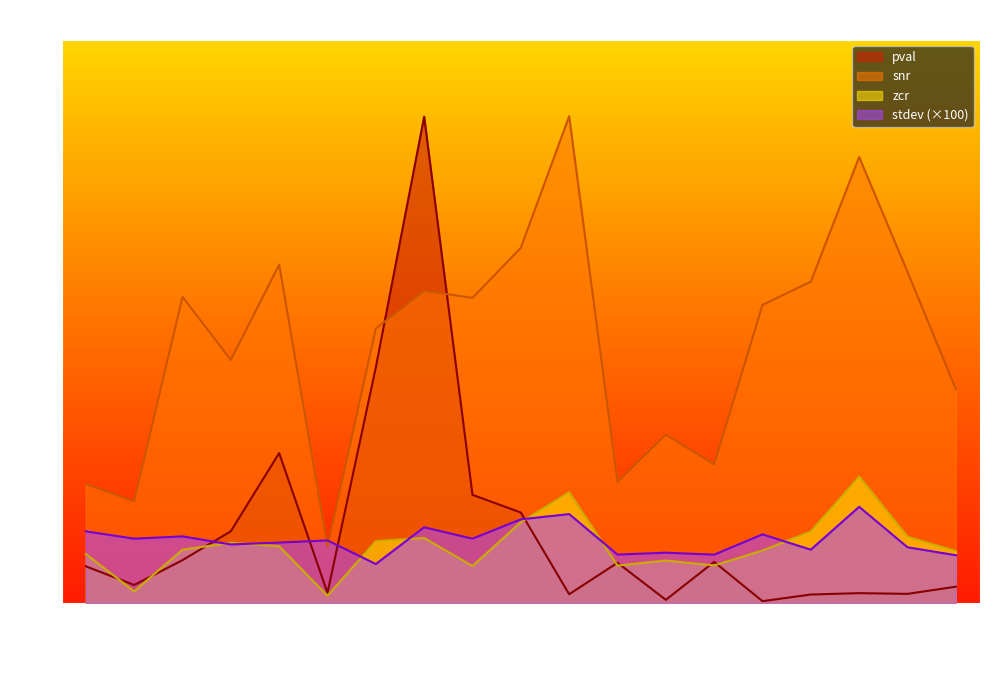

At how many categories does at least one series exceed 0?

19